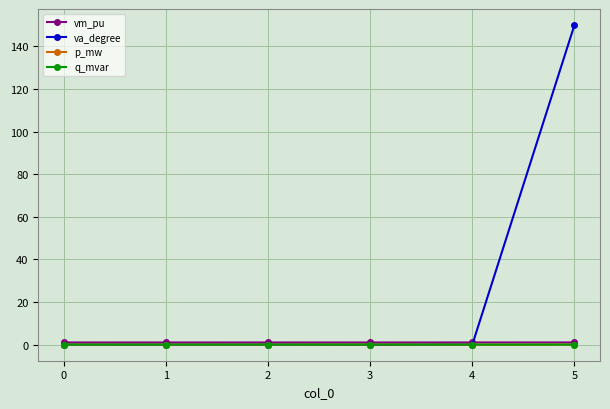

What is the value of the va_degree point at the 6th from the left?

150.0